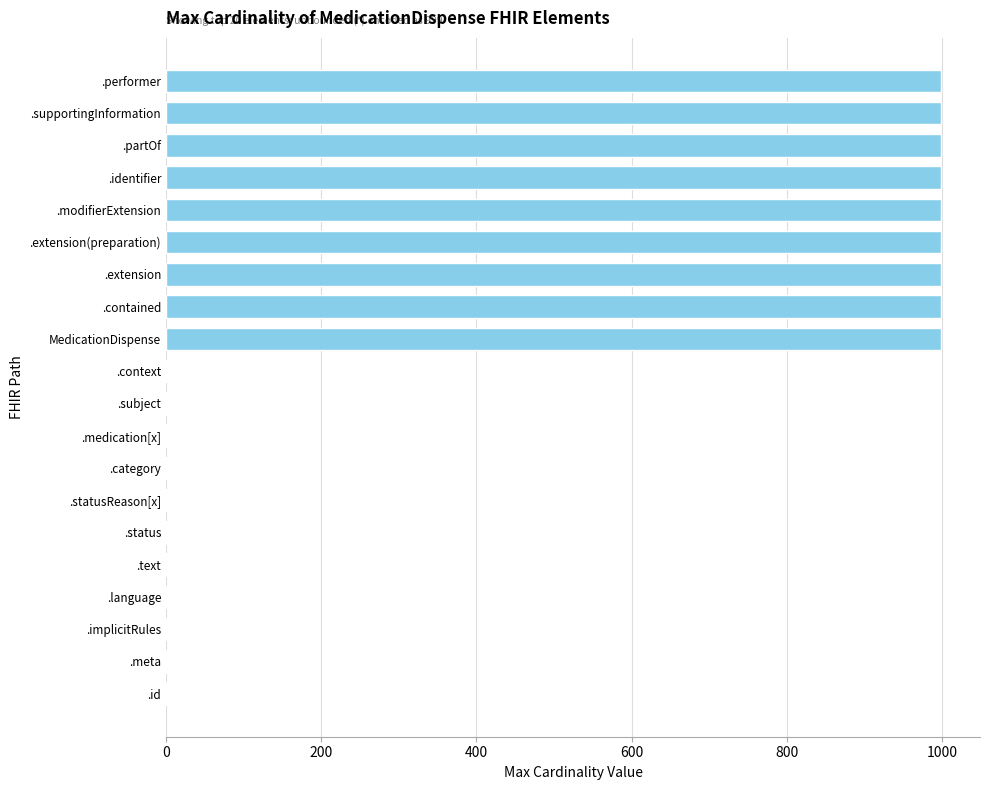

What is the greatest value displayed?

999